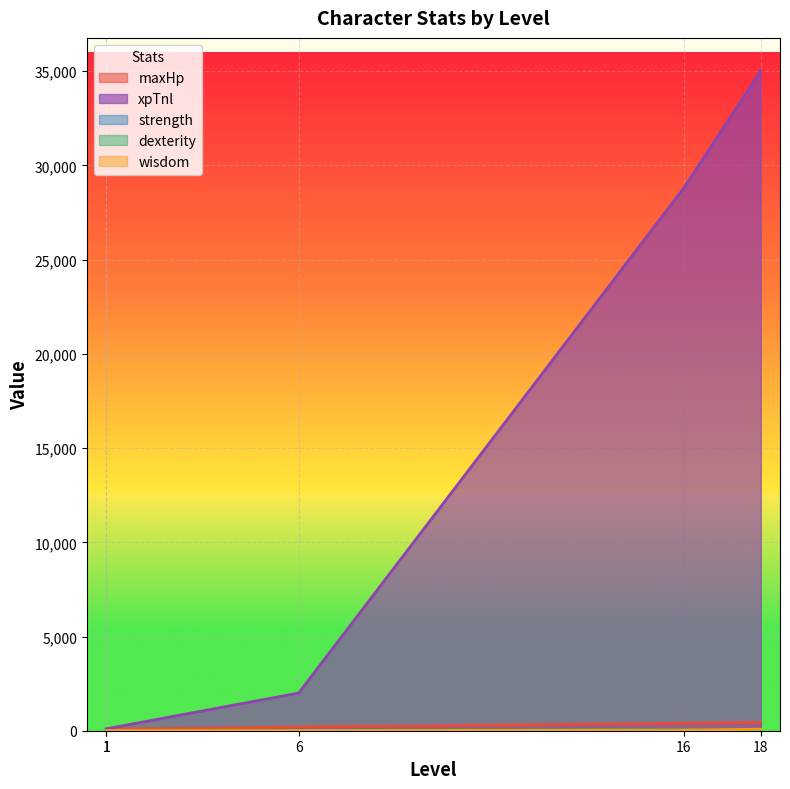

True or false: maxHp has more than 1 points higher than both neighbors.

False